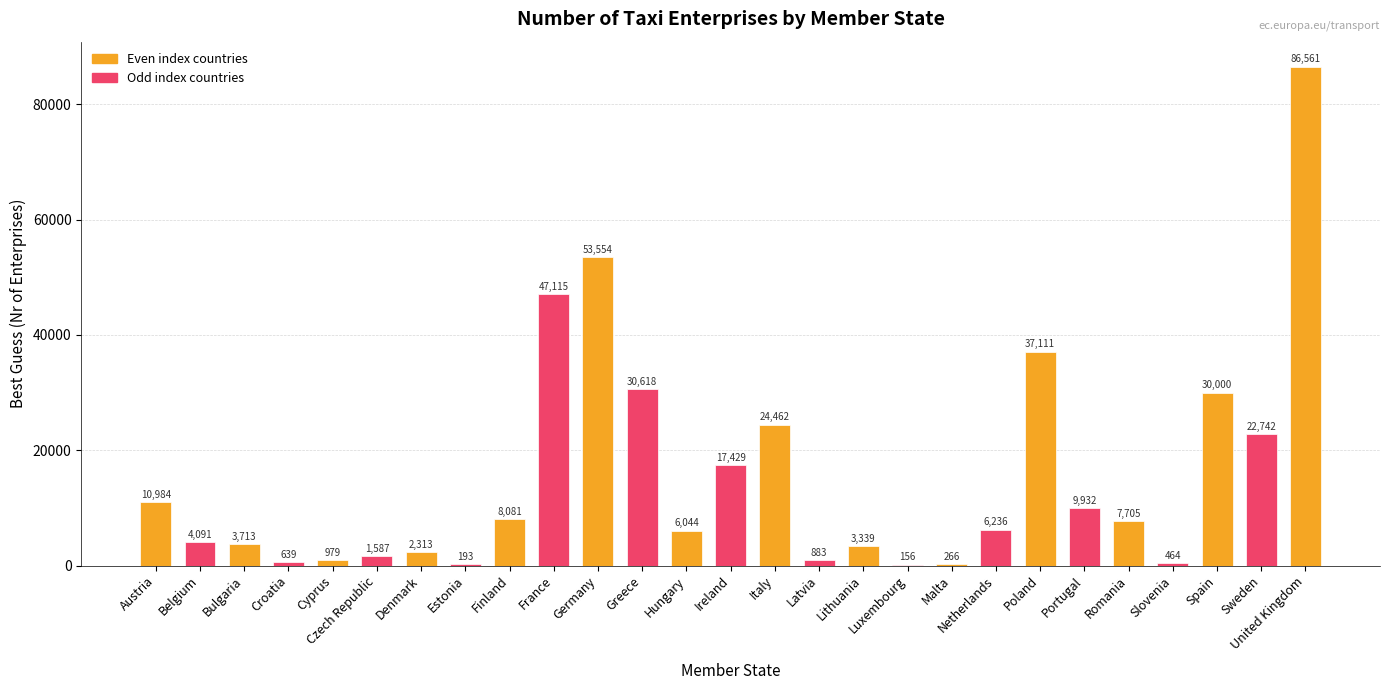

Reading left to right, list all the values displayed in this chart.

Austria=10984	Belgium=4091	Bulgaria=3713	Croatia=639	Cyprus=979	Czech Republic=1587	Denmark=2313	Estonia=193	Finland=8081	France=47115	Germany=53554	Greece=30618	Hungary=6044	Ireland=17429	Italy=24462	Latvia=883	Lithuania=3339	Luxembourg=156	Malta=266	Netherlands=6236	Poland=37111	Portugal=9932	Romania=7705	Slovenia=464	Spain=30000	Sweden=22742	United Kingdom=86561